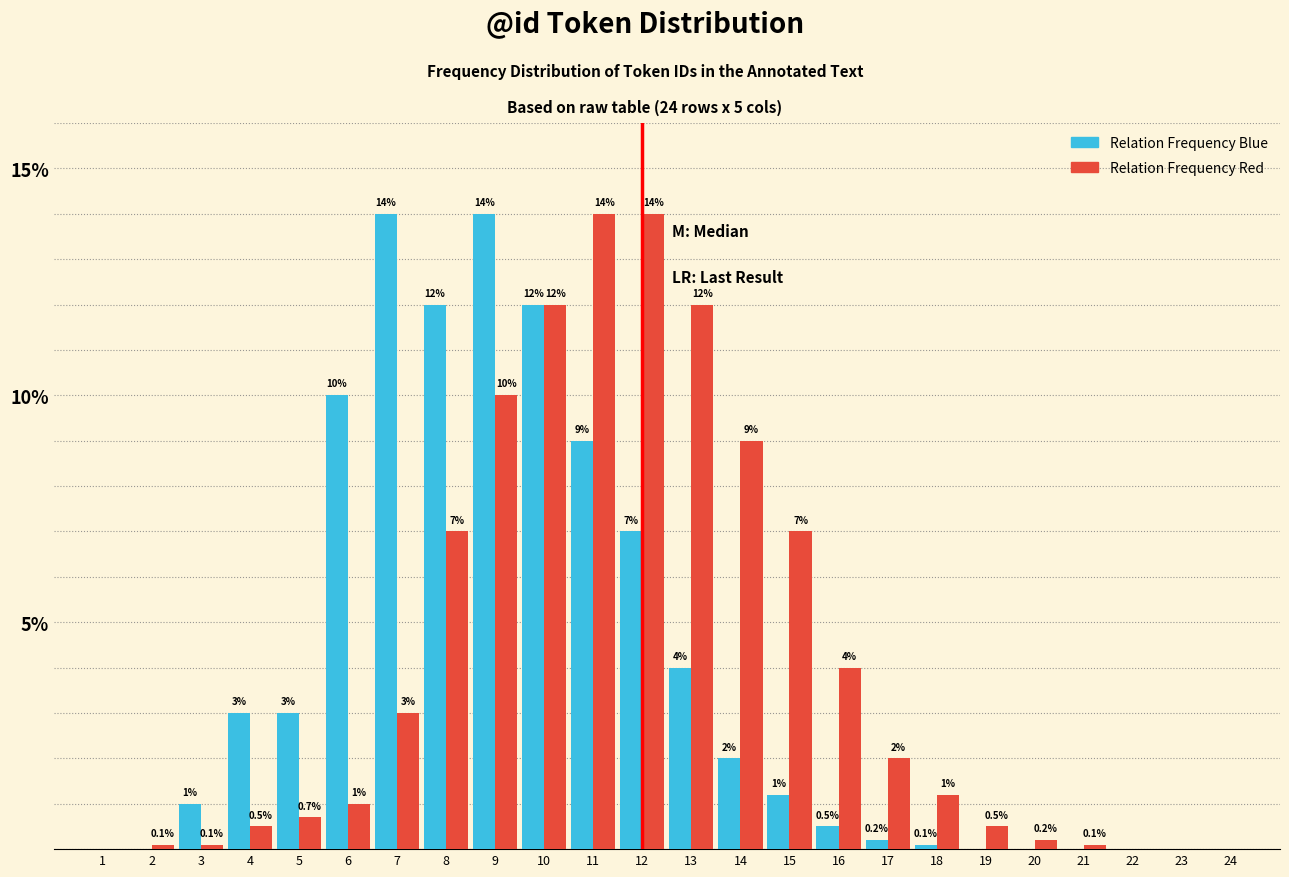

Reading left to right, transcribe all the data shown in this chart.

Relation Frequency Blue: 1=0.0	2=0.0	3=1.0	4=3.0	5=3.0	6=10.0	7=14.0	8=12.0	9=14.0	10=12.0	11=9.0	12=7.0	13=4.0	14=2.0	15=1.2	16=0.5	17=0.2	18=0.1	19=0.0	20=0.0	21=0.0	22=0.0	23=0.0	24=0.0
Relation Frequency Red: 1=0.0	2=0.1	3=0.1	4=0.5	5=0.7	6=1.0	7=3.0	8=7.0	9=10.0	10=12.0	11=14.0	12=14.0	13=12.0	14=9.0	15=7.0	16=4.0	17=2.0	18=1.2	19=0.5	20=0.2	21=0.1	22=0.0	23=0.0	24=0.0